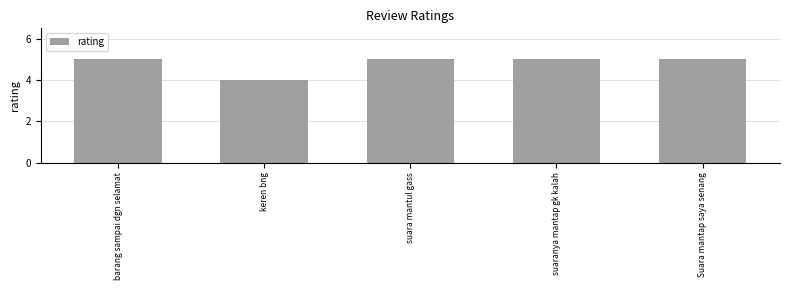

What is the greatest value displayed?

5